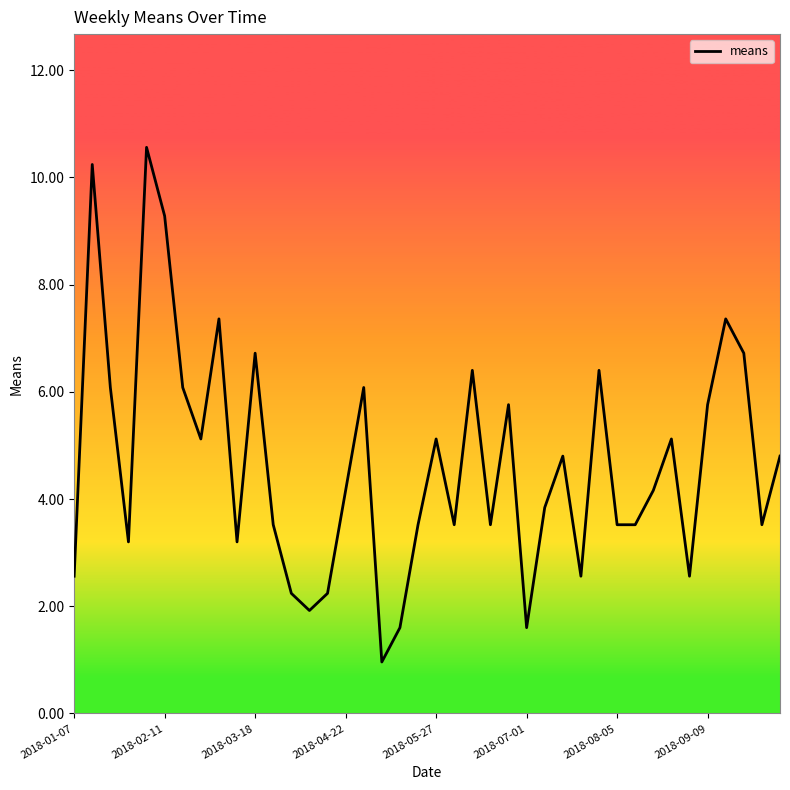

What is the greatest value displayed?

10.6